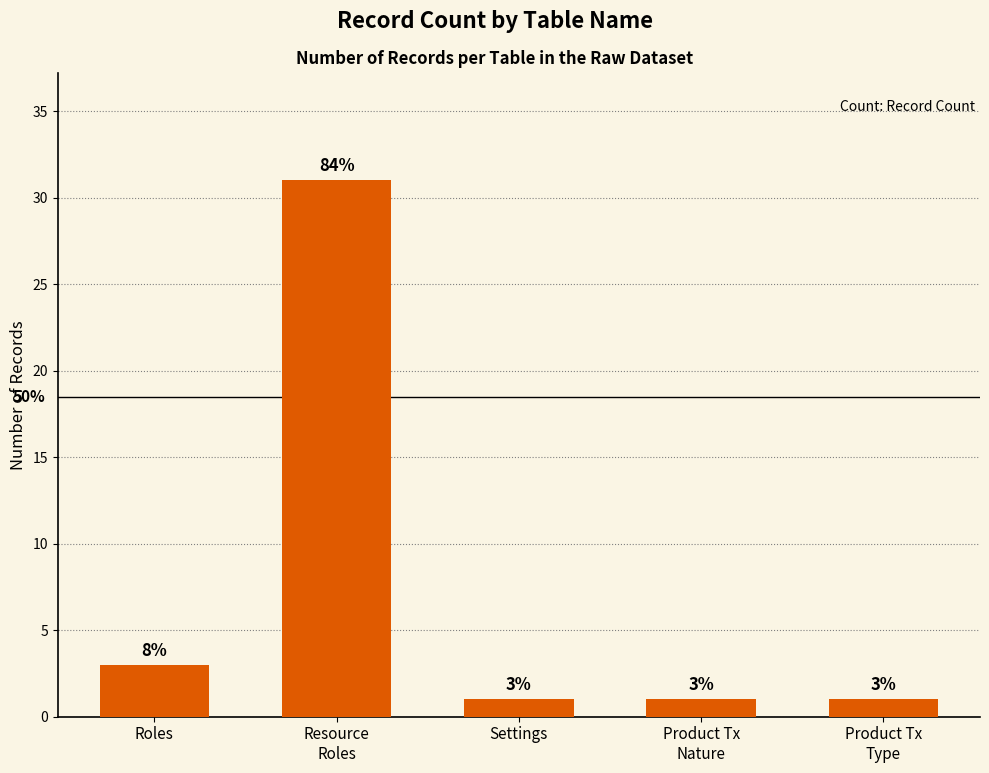

True or false: the data shows 42 at Resource
Roles.

False